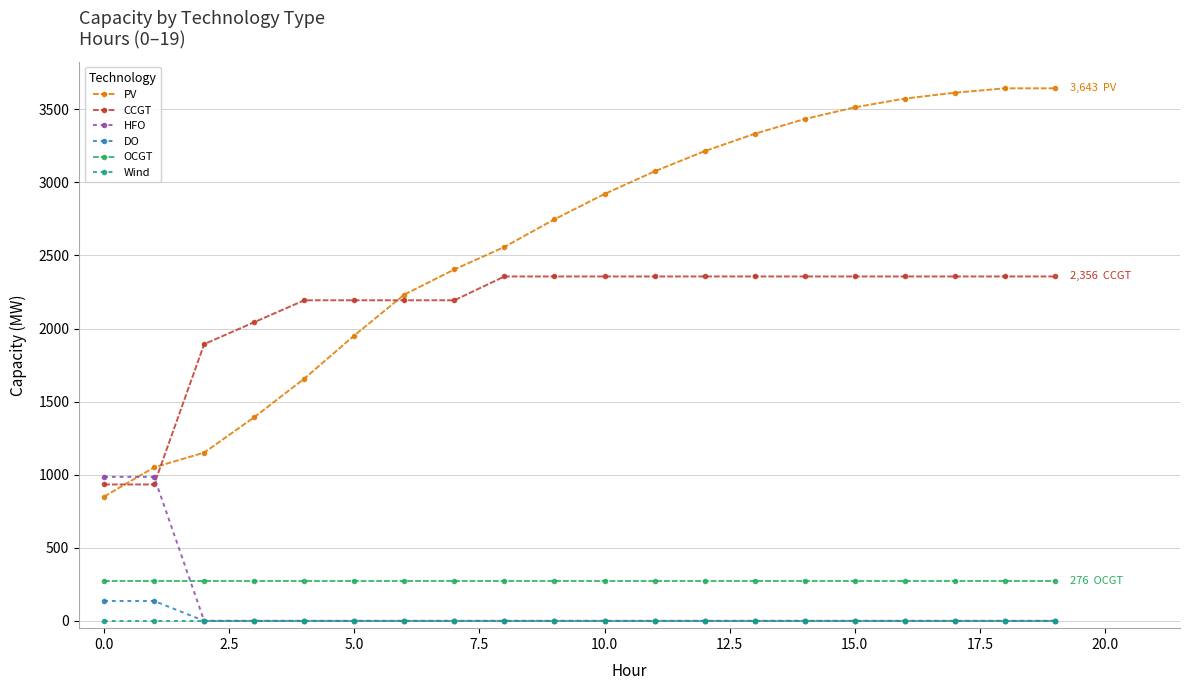

Which series has the largest total across all categories?

PV